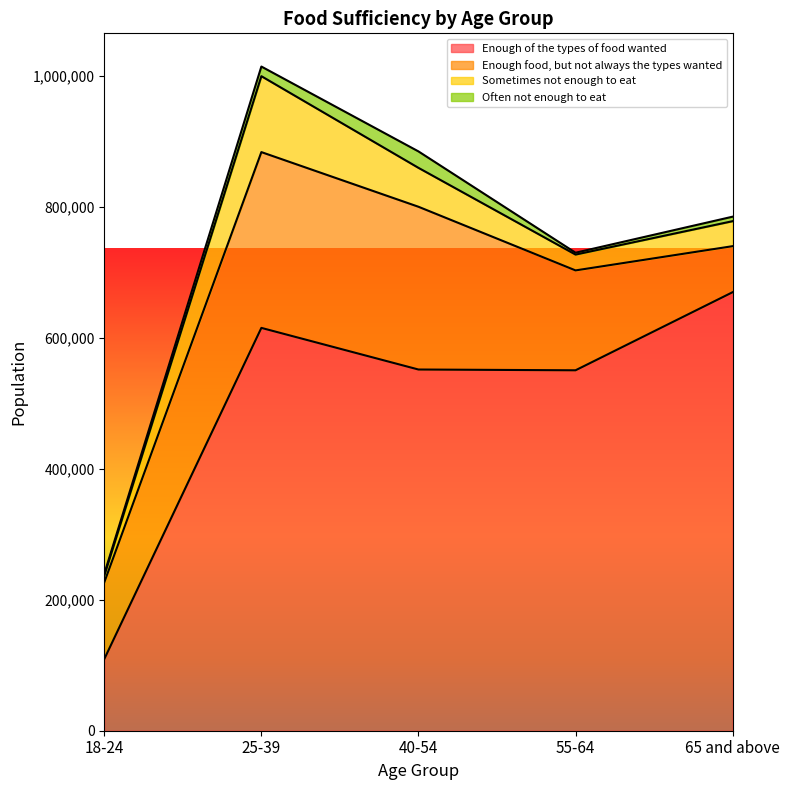

Between 18-24 and 55-64, which series saw the biggest shift?

Enough of the types of food wanted